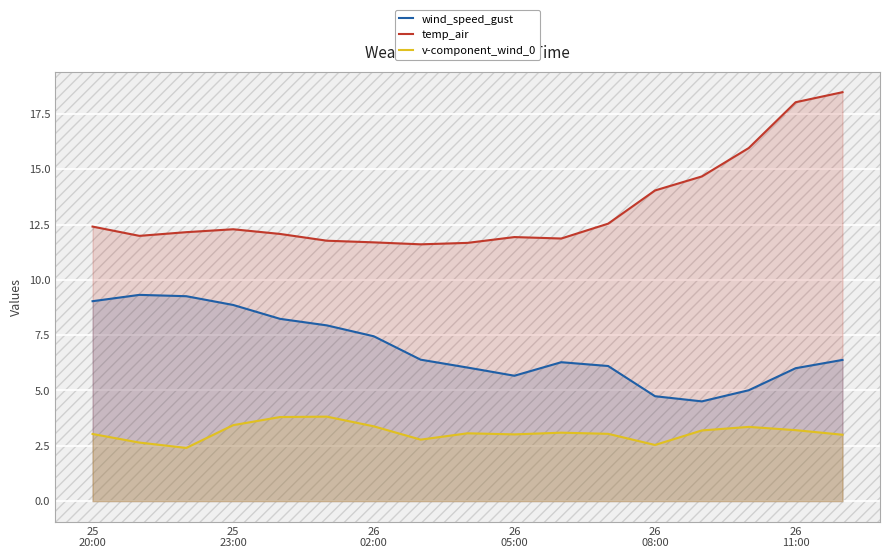

What is the minimum value shown in the chart?

2.4